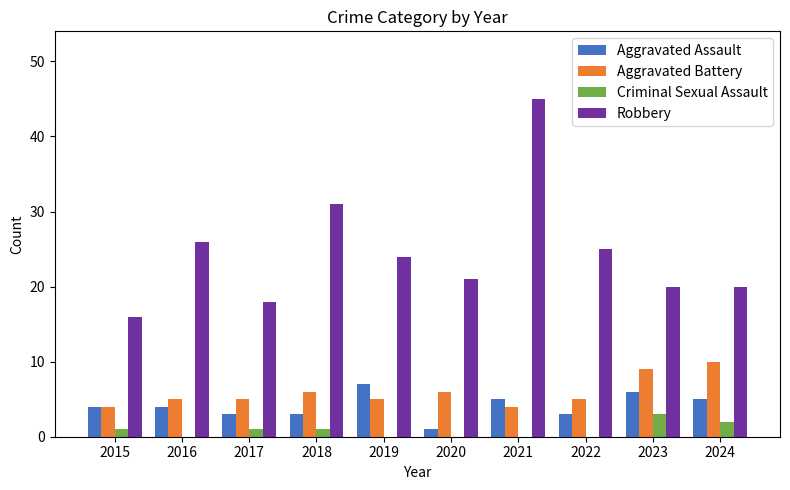

The Robbery series shows 25 at 2022. True or false?

True